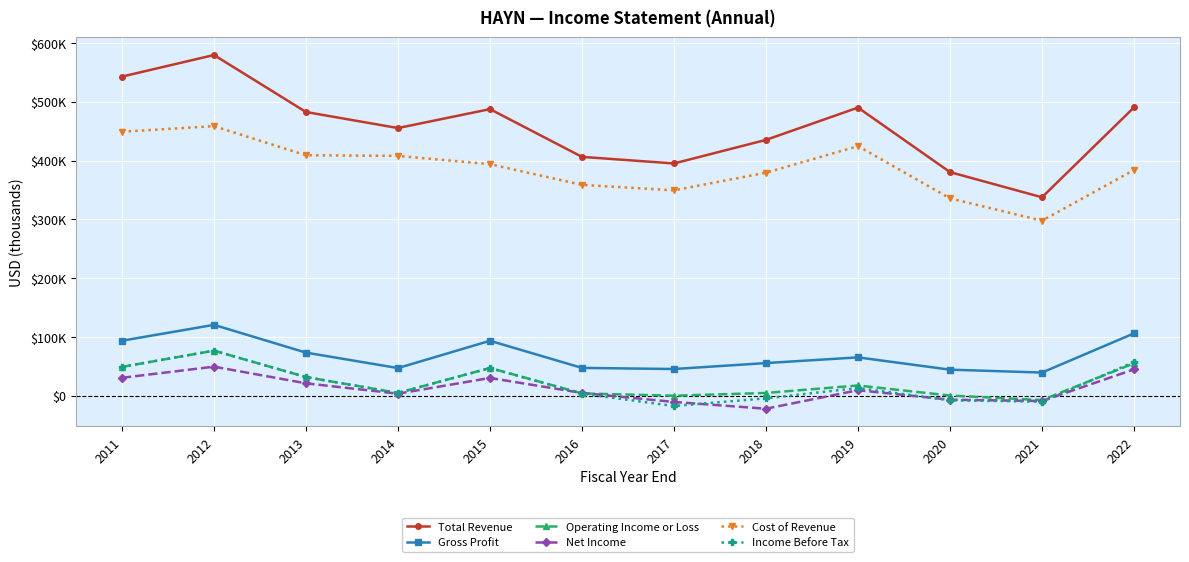

What are all the series names shown in the legend?

Total Revenue, Gross Profit, Operating Income or Loss, Net Income, Cost of Revenue, Income Before Tax